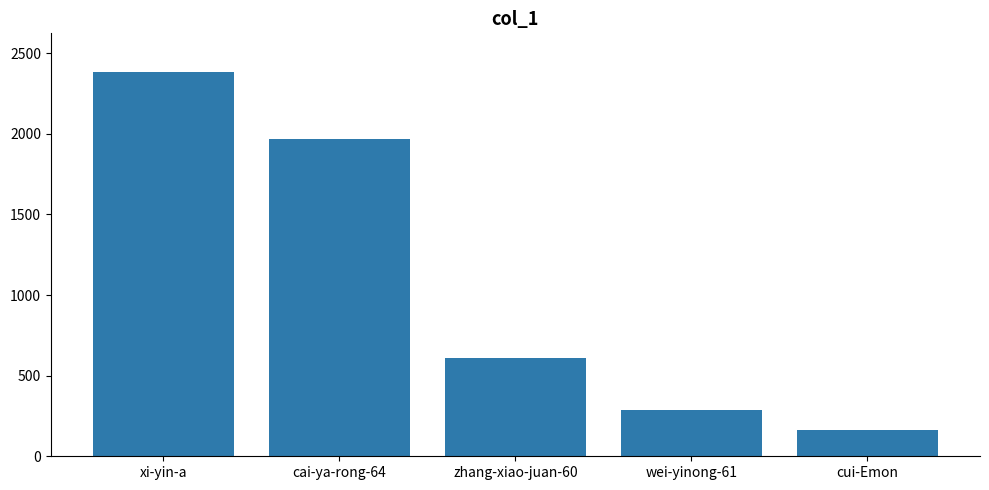

Is it true that the value at xi-yin-a is 1302?

False